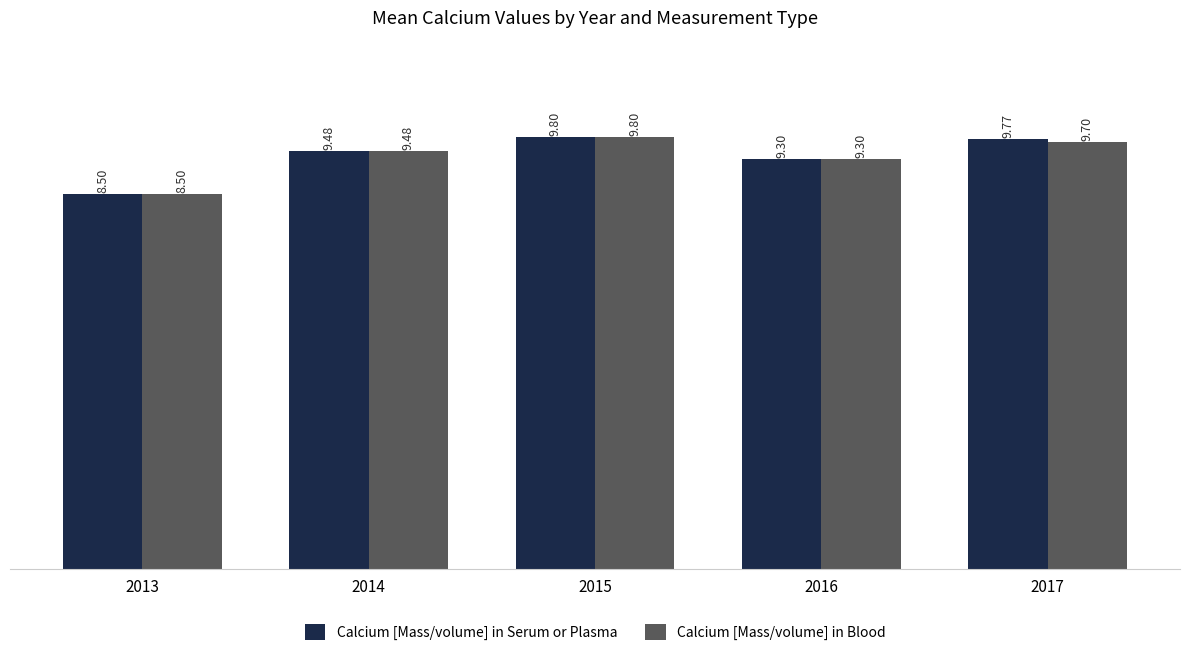

At which label does Calcium [Mass/volume] in Serum or Plasma first exceed 9?

2014